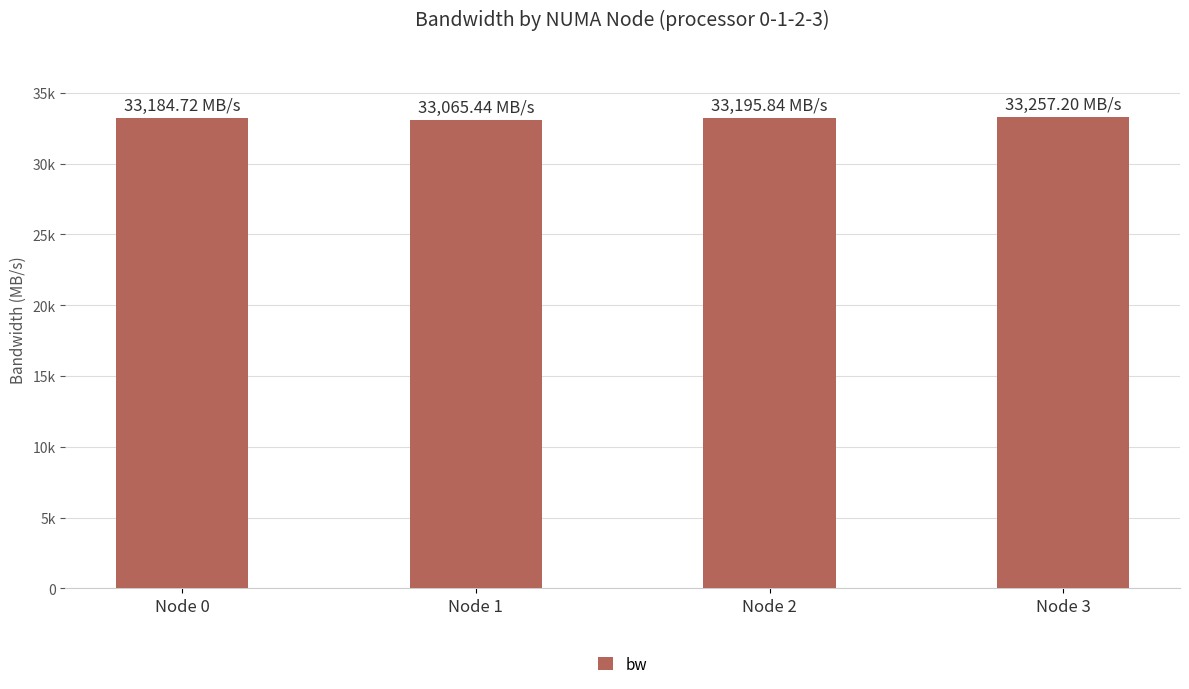

What is the minimum value shown in the chart?

33065.4